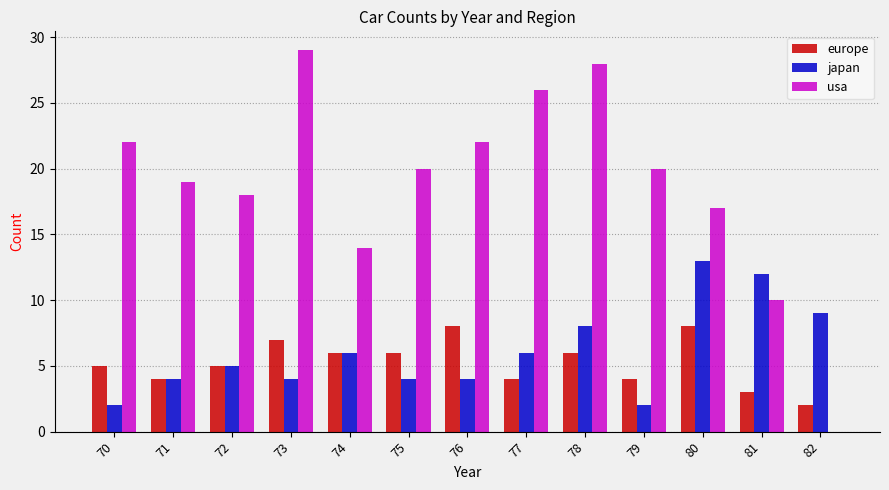

Read the japan value at 70.

2